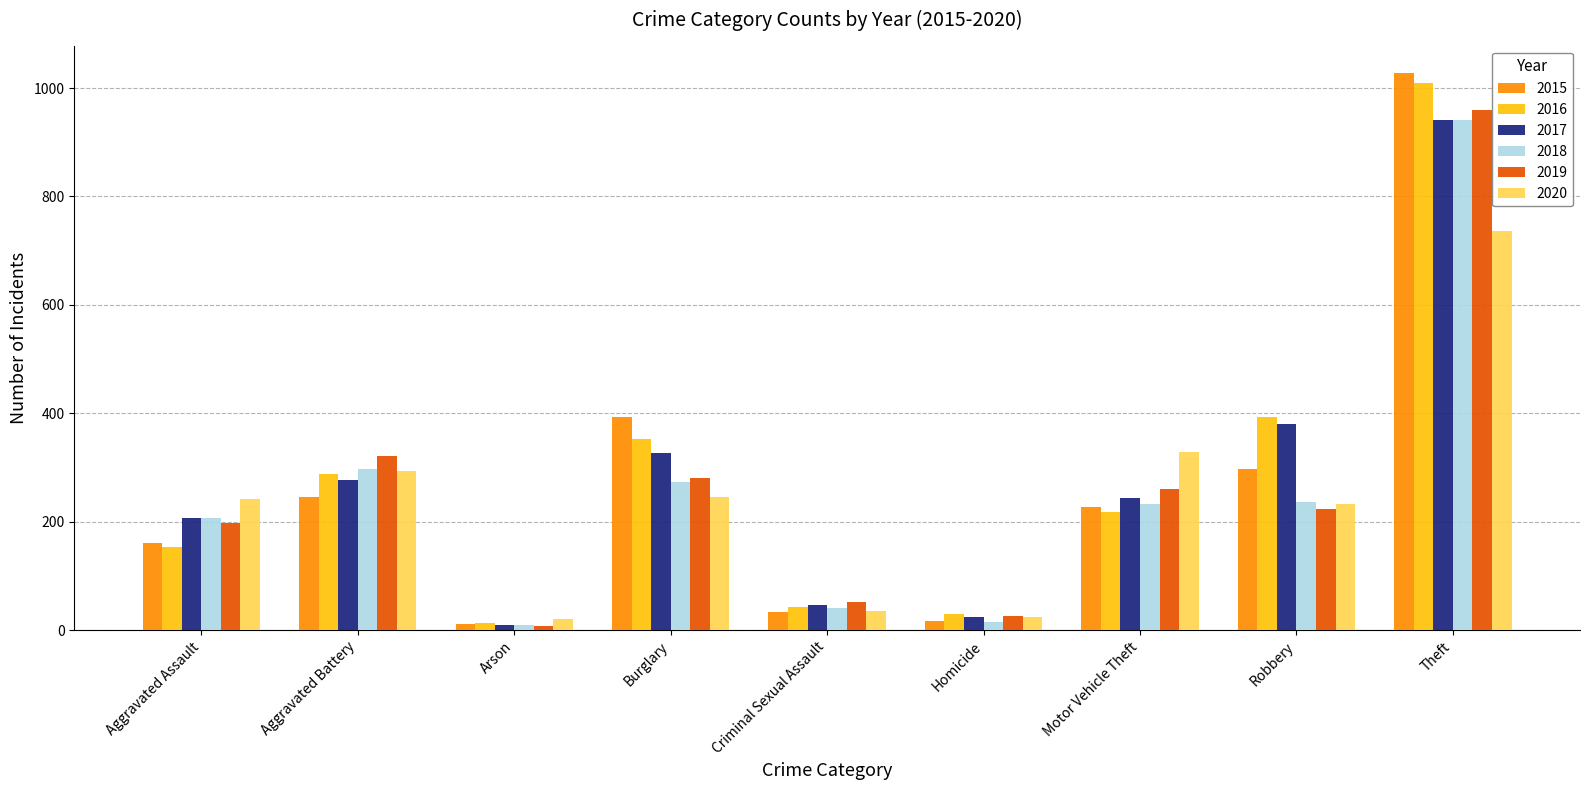

Is it true that 2019 equals 321 at Aggravated Battery?

True